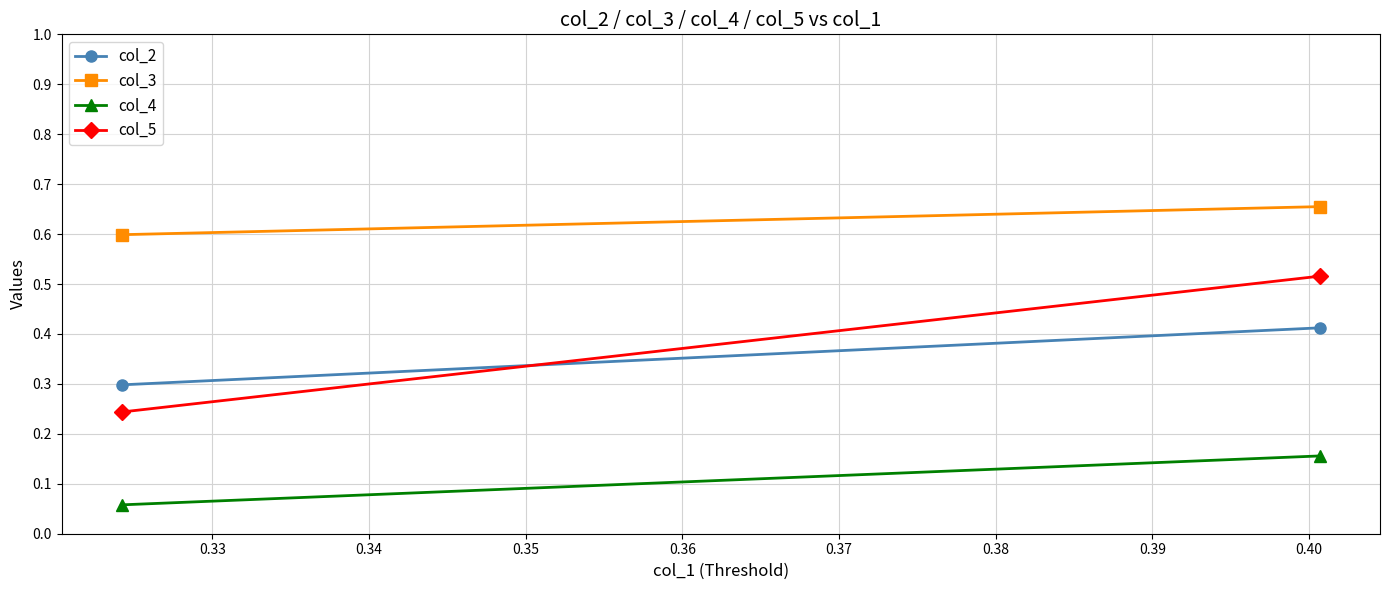

Which series has the widest spread of values?

col_5